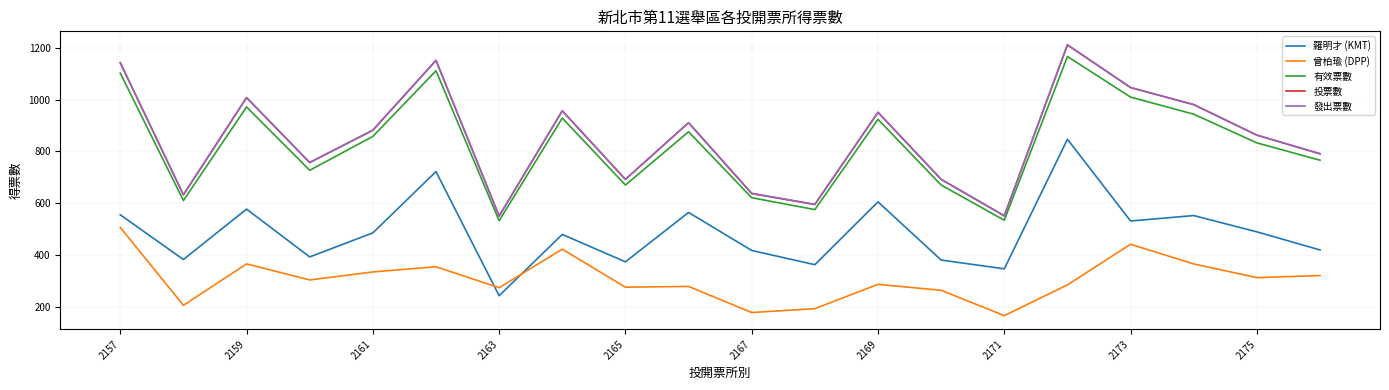

What is the minimum value shown in the chart?

165